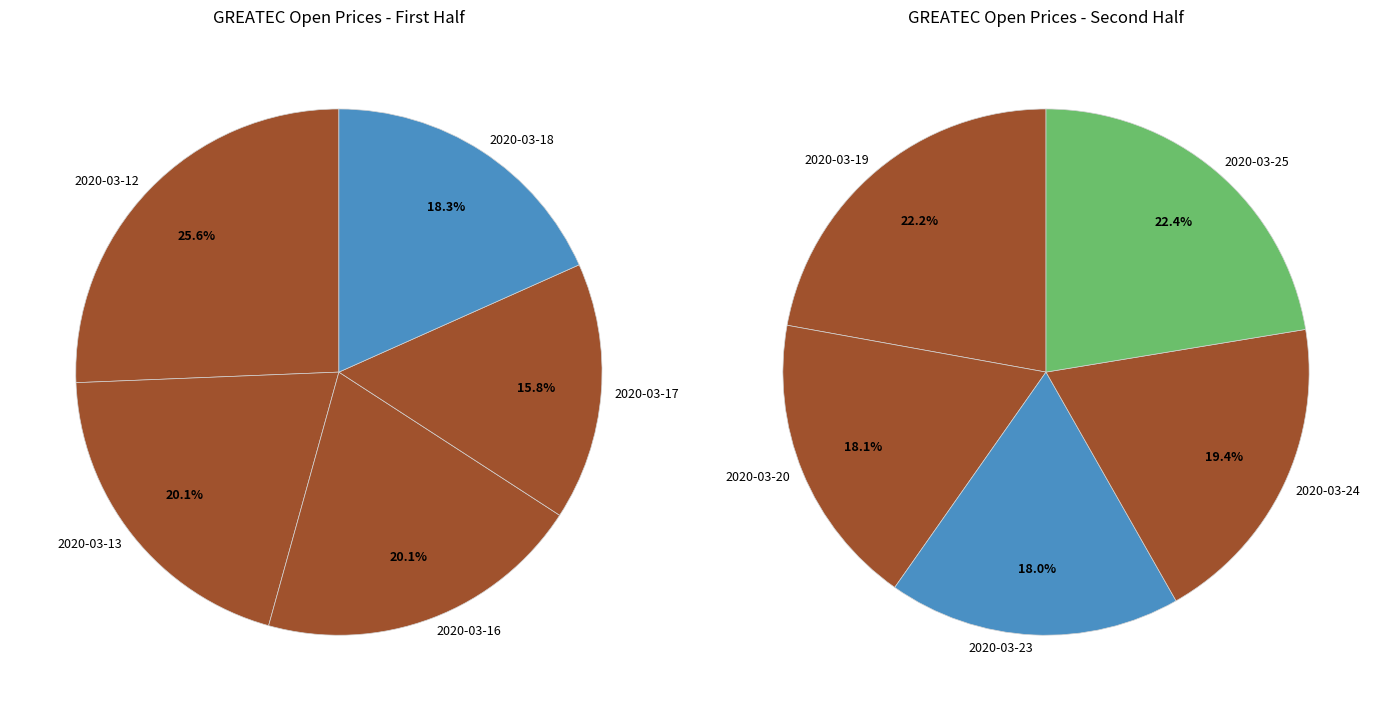

What is the largest slice in the pie chart?

2020-03-12